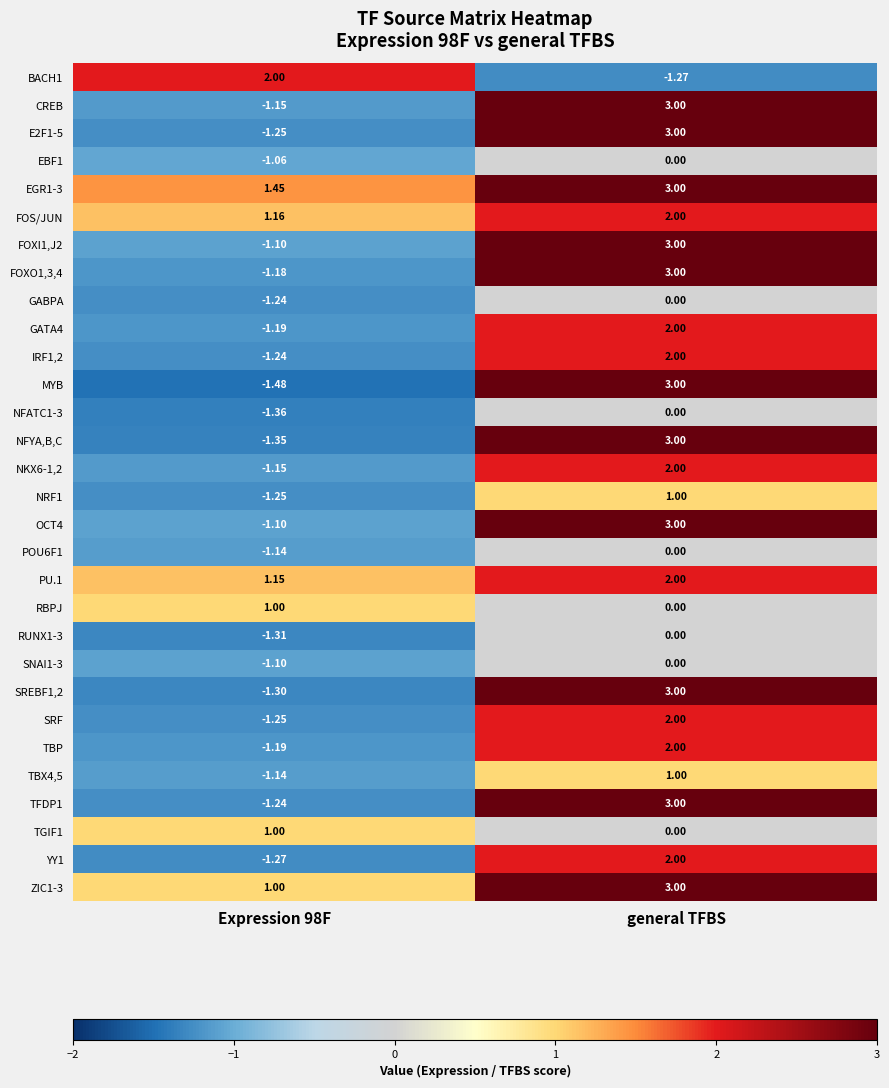

Which series has the widest spread of values?

MYB